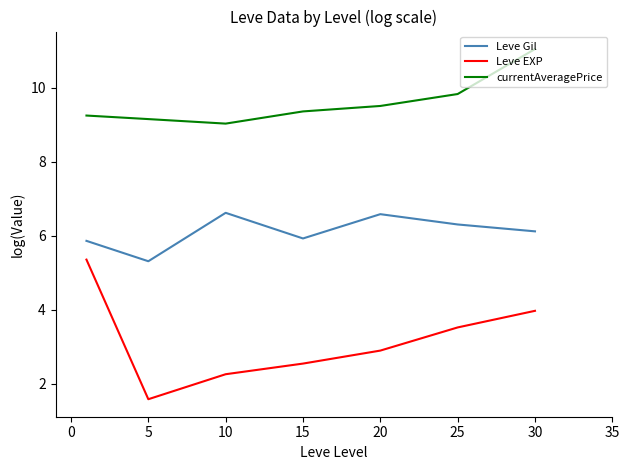

True or false: currentAveragePrice and Leve Gil intersect in this chart.

False